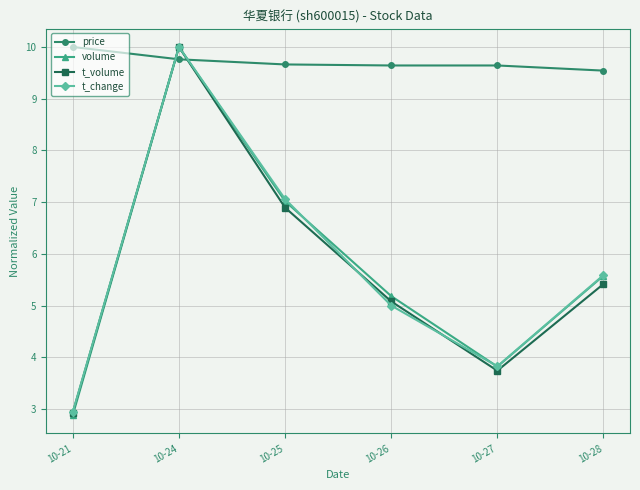

What is the difference between the maximum and minimum values in the price series?

0.5